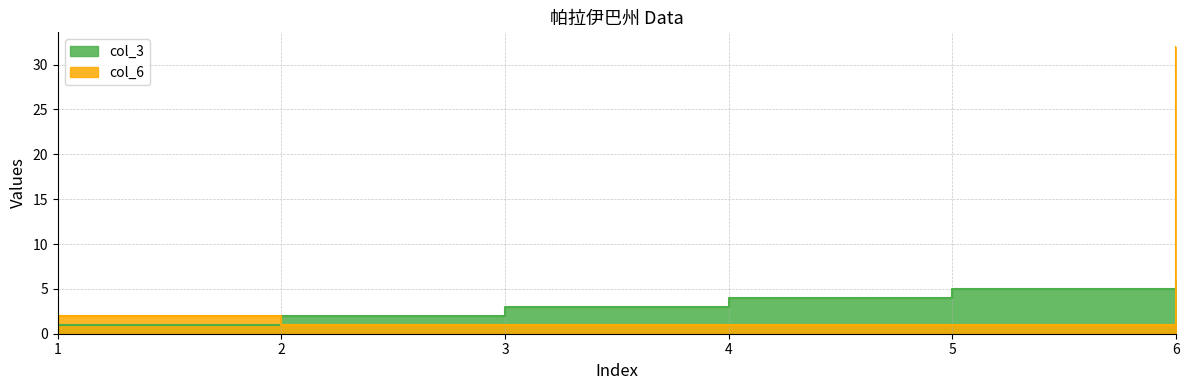

What is the value of the col_6 point at the 3rd from the left?

1